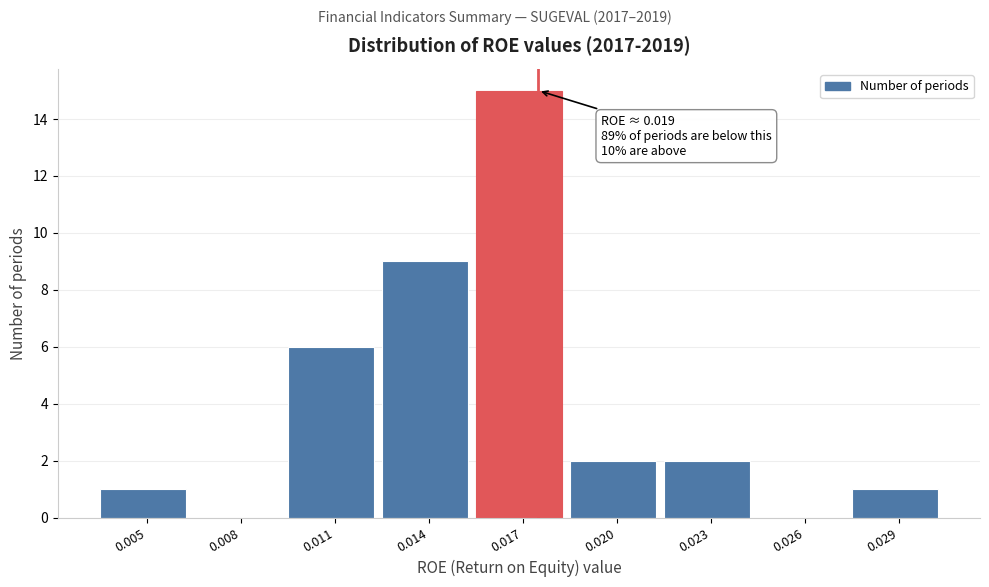

Reading right to left, list all the values displayed in this chart.

0.029=1	0.026=0	0.023=2	0.020=2	0.017=15	0.014=9	0.011=6	0.008=0	0.005=1